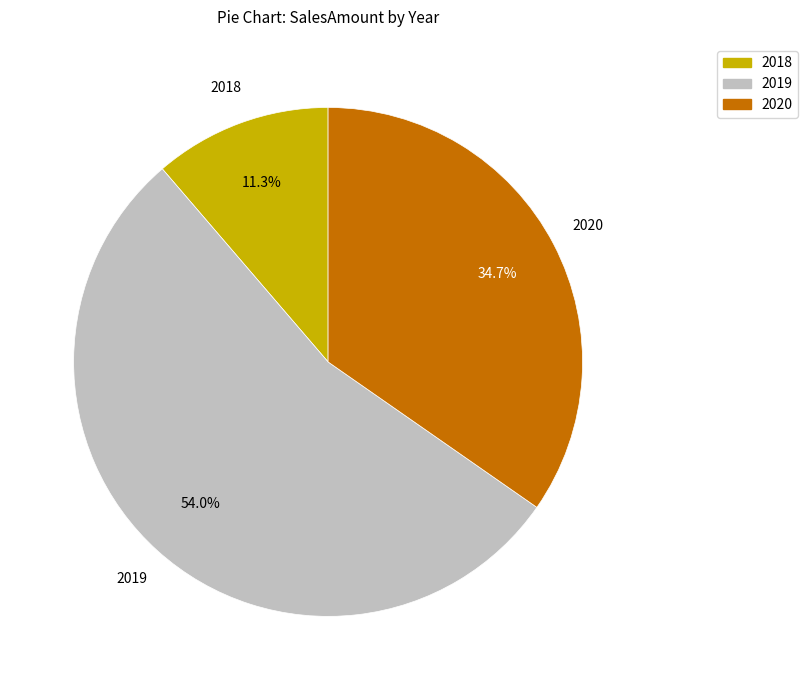

Between 2018 and 2019, which is larger?

2019